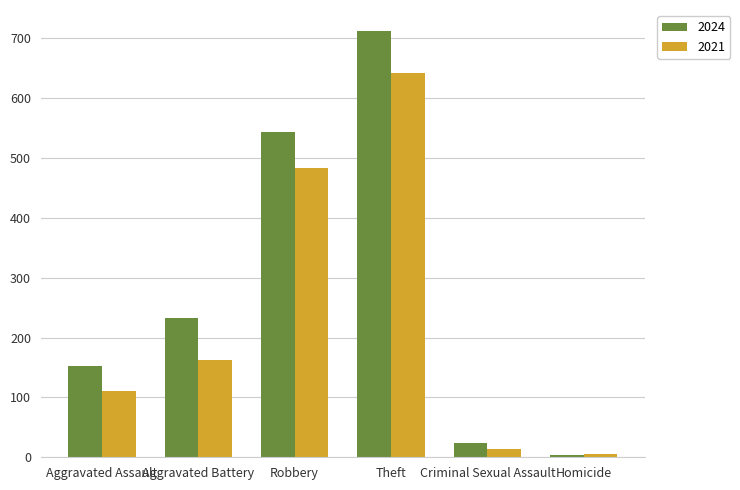

What is the minimum value shown in the chart?

4